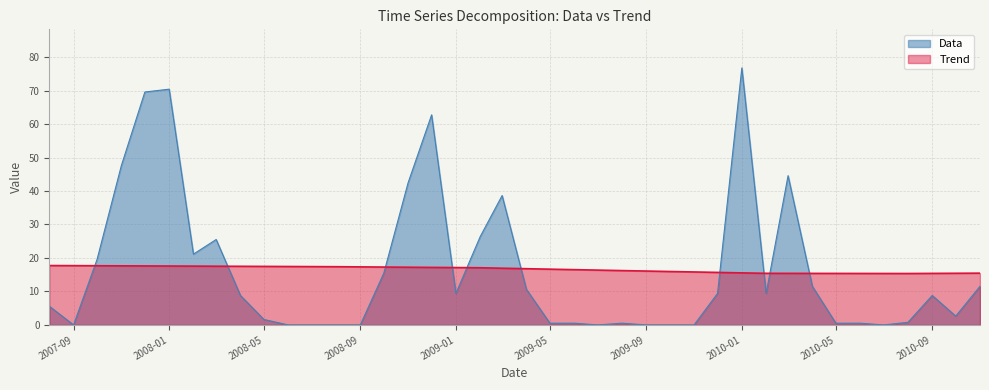

What is the spread (max minus min) of values at 2007-12-01?

51.9